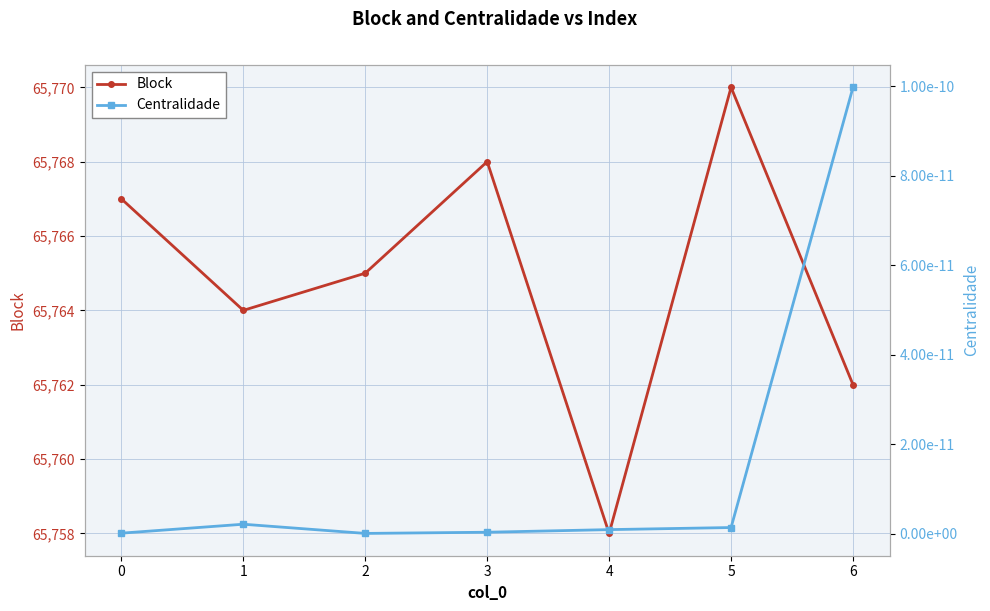

List the series in order of their peak value, highest first.

Block, Centralidade